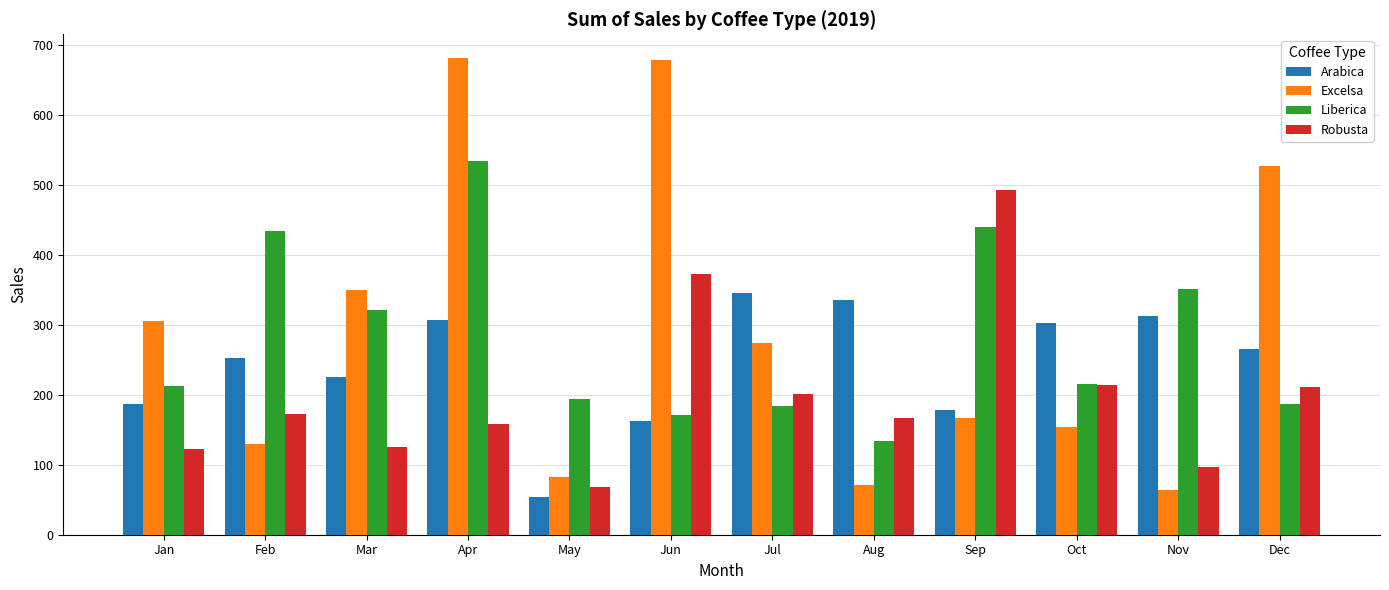

Rank the series by their maximum value, from lowest to highest.

Arabica, Robusta, Liberica, Excelsa